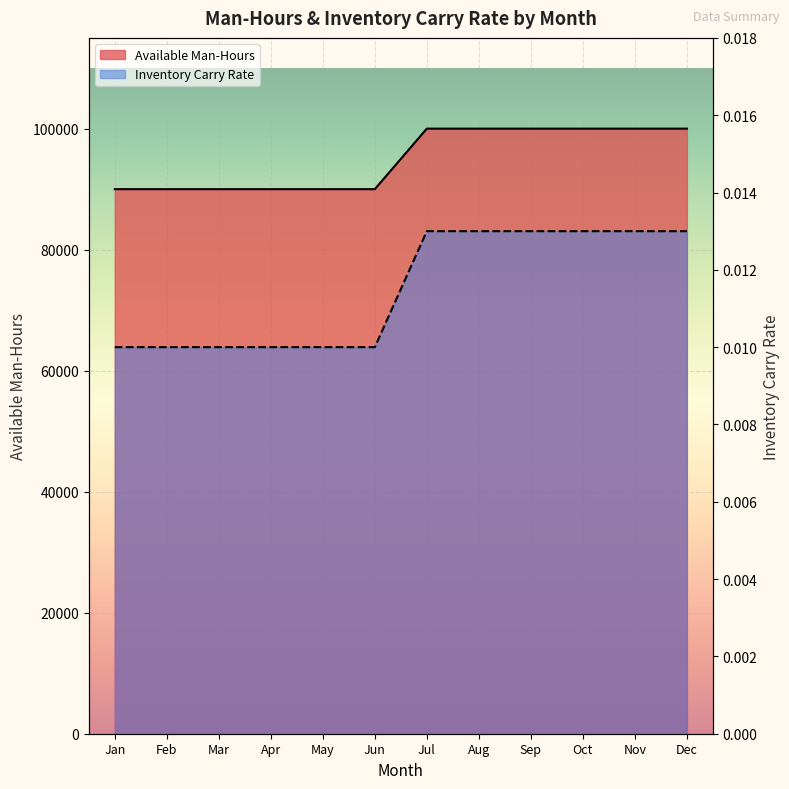

Between Nov and Feb, which is larger?

Nov